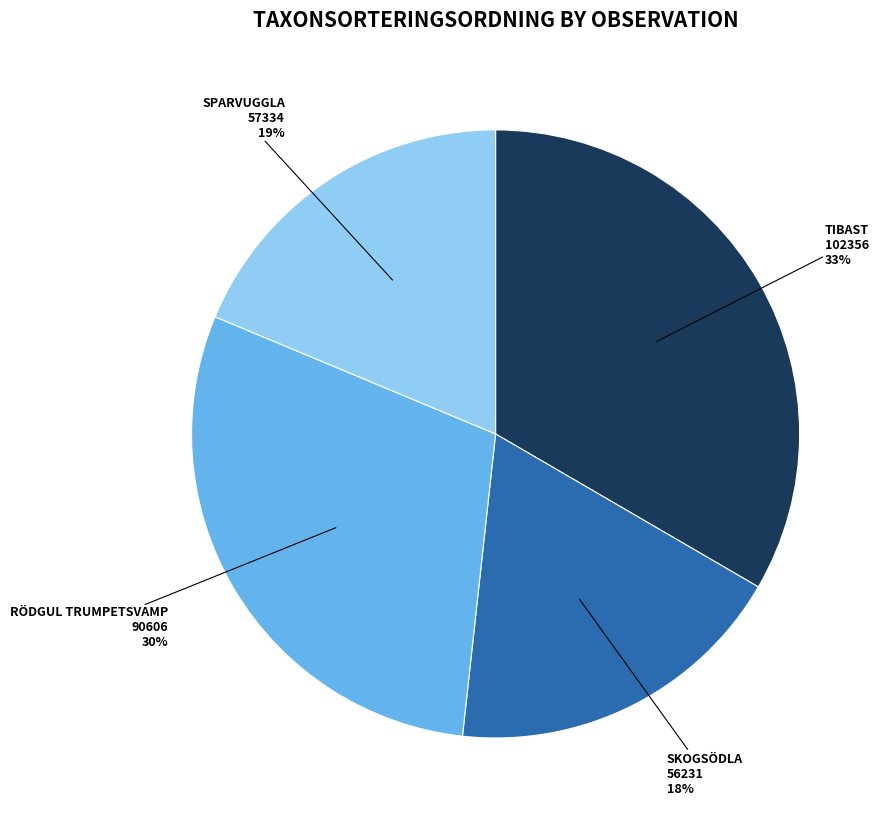

Is there a majority slice in this chart?

No